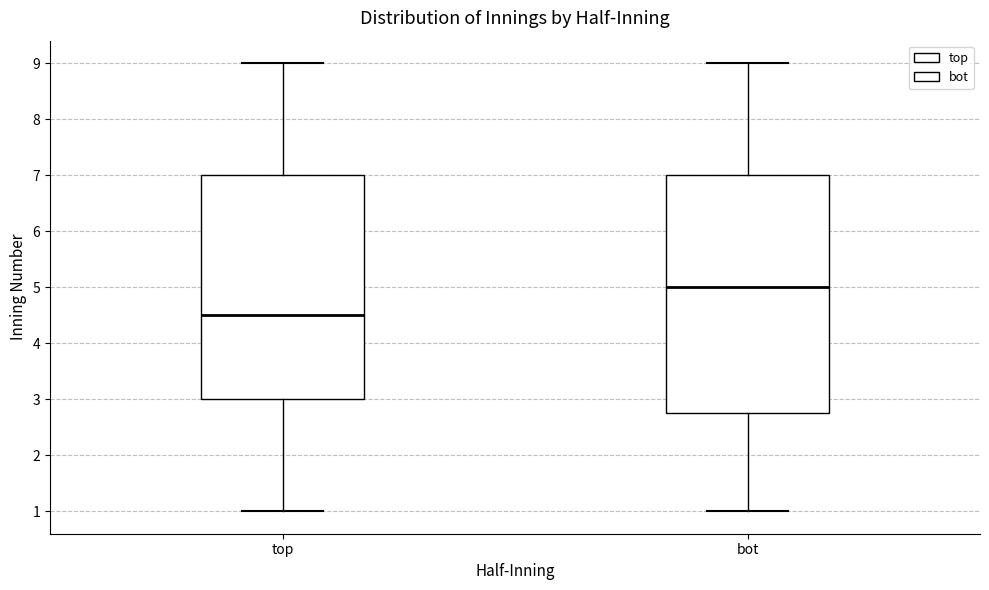

Reading left to right, read every box against the y-axis: the position of its median line, the range the box covers, and the ends of its whiskers. The values are not printed on the chart, so give them approximately, as read against the axis.

top: median 4.5, box 3.0 to 7.0, whiskers 1.0 to 9.0
bot: median 5.0, box 2.8 to 7.0, whiskers 1.0 to 9.0